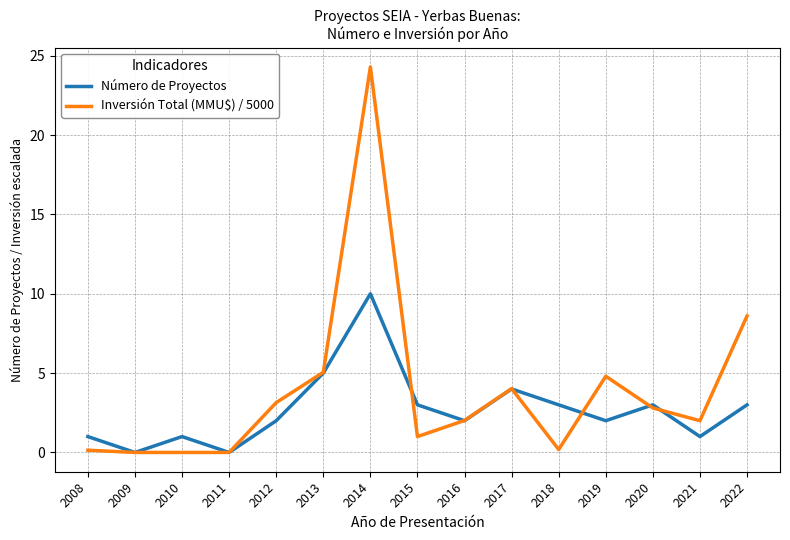

Between 2011 and 2013, which series saw the biggest shift?

Inversión Total (MMU$) / 5000